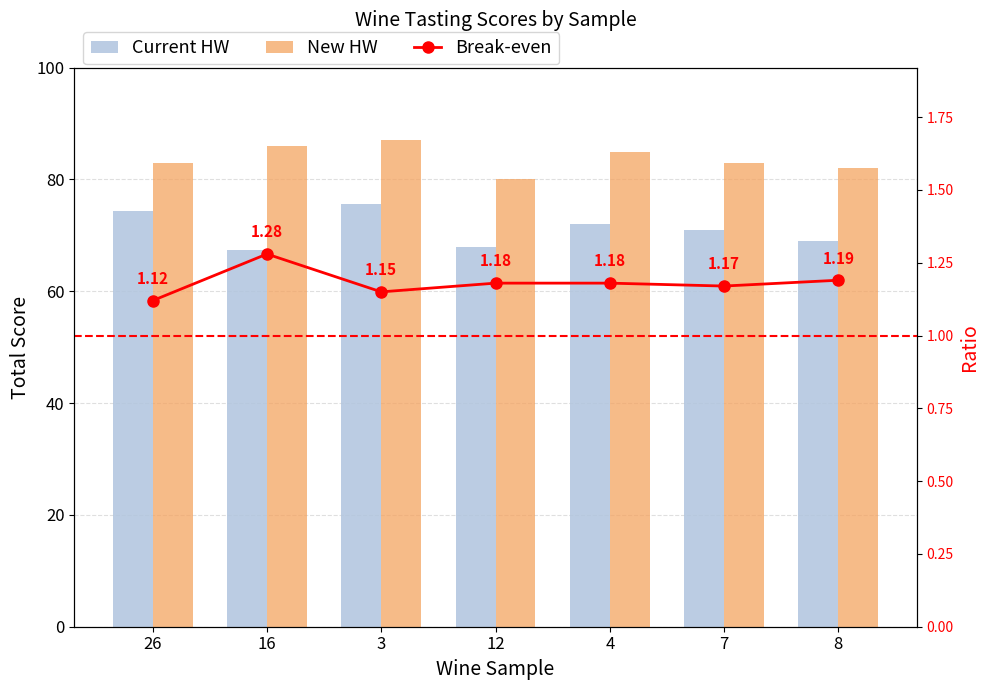

Reading left to right, what are all the values shown in this chart?

Current HW: 74.3	67.3	75.6	68.0	72.0	71.0	69.0
New HW: 83.0	86.0	87.0	80.0	85.0	83.0	82.0
Break-even: 1.1	1.3	1.1	1.2	1.2	1.2	1.2